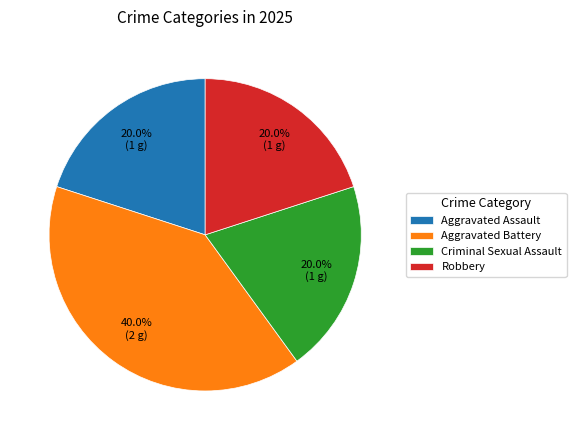

Approximately how many times larger is the value at Robbery compared to Aggravated Assault?

1.0